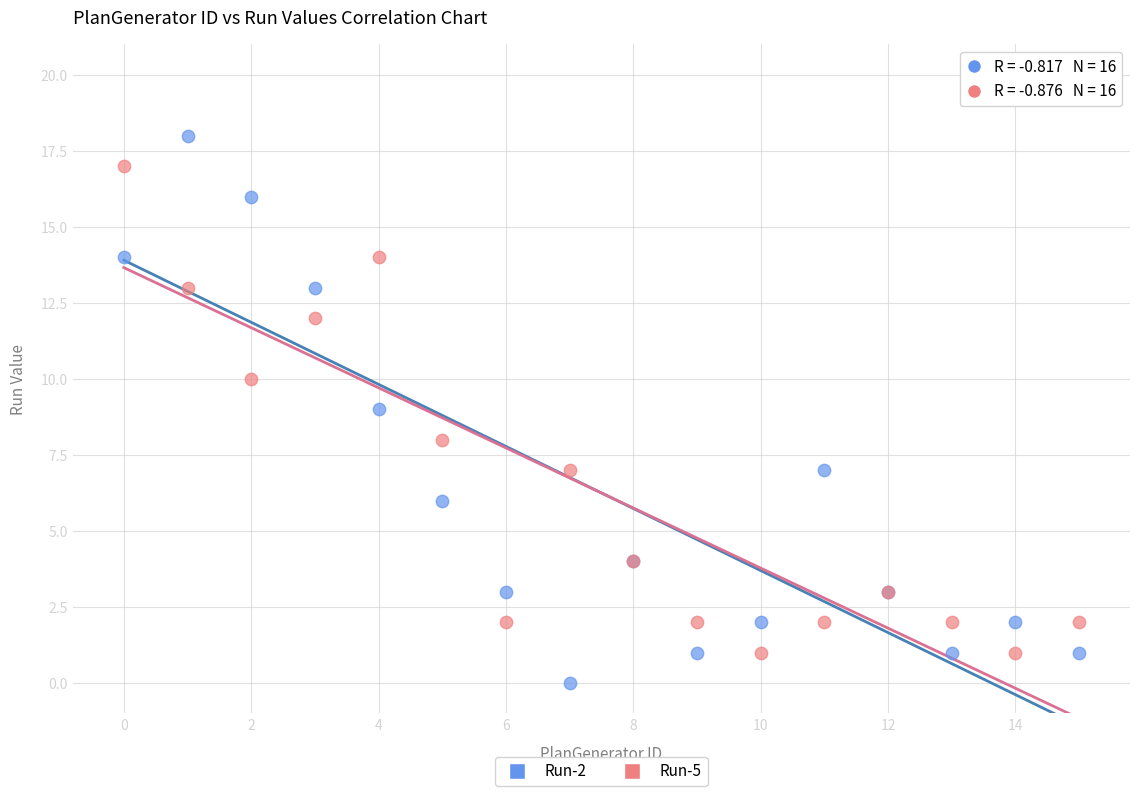

Which series reaches the minimum Y coordinate?

Run-2